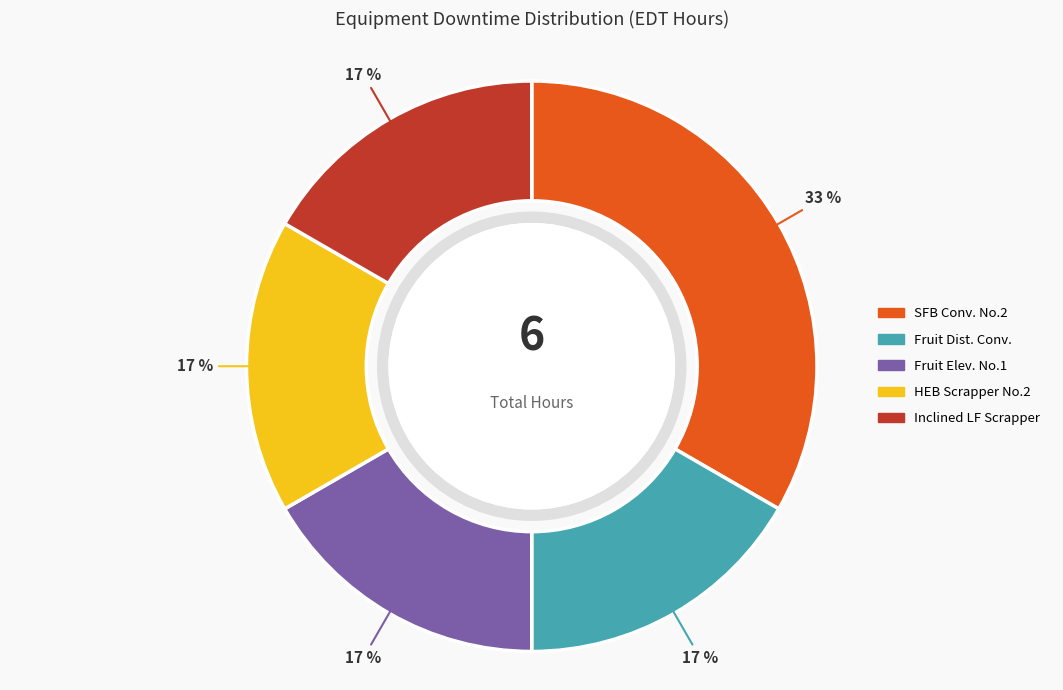

True or false: Fruit Dist. Conv. accounts for 17% of the total.

True